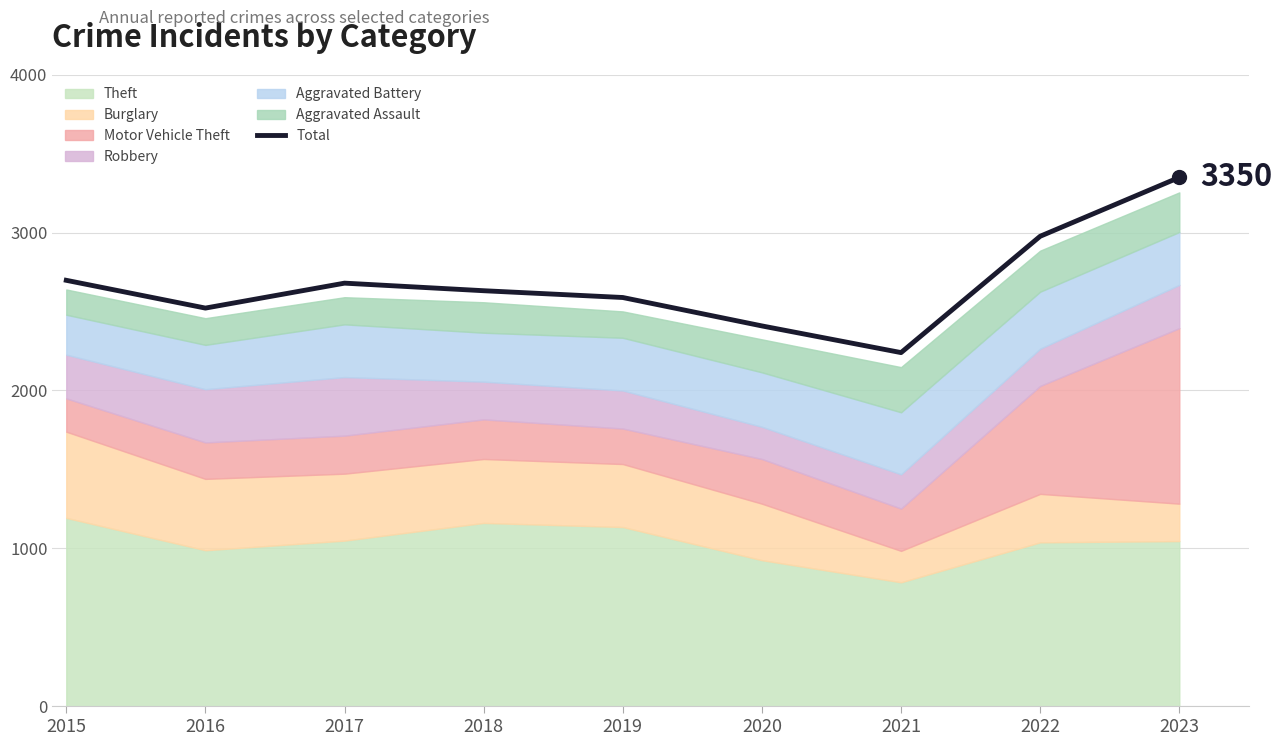

What is the value of the 9th point from the left?

3350